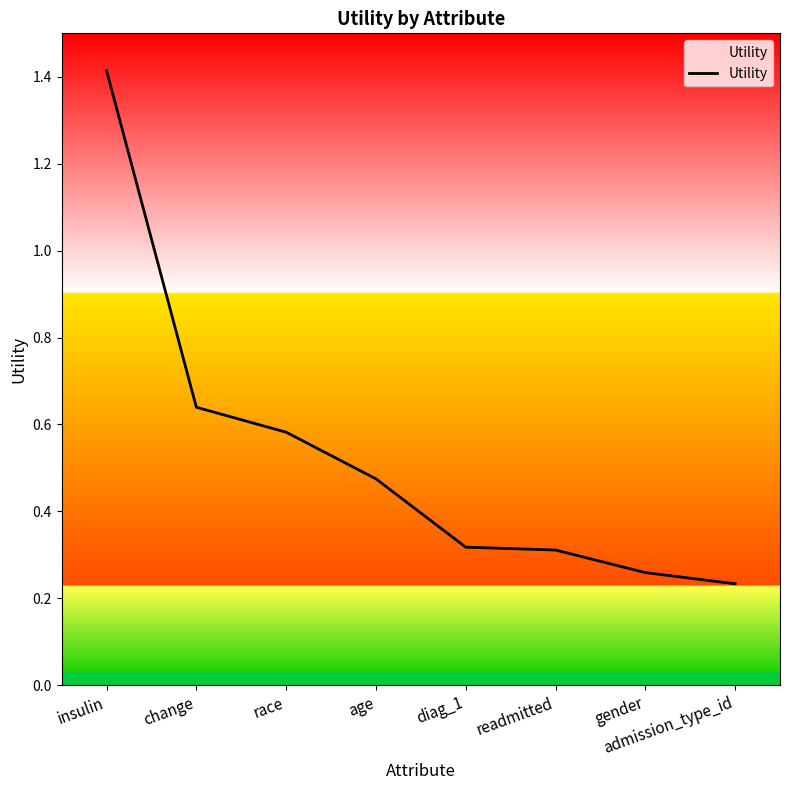

The chart shows a value of 0.2 at age. True or false?

False